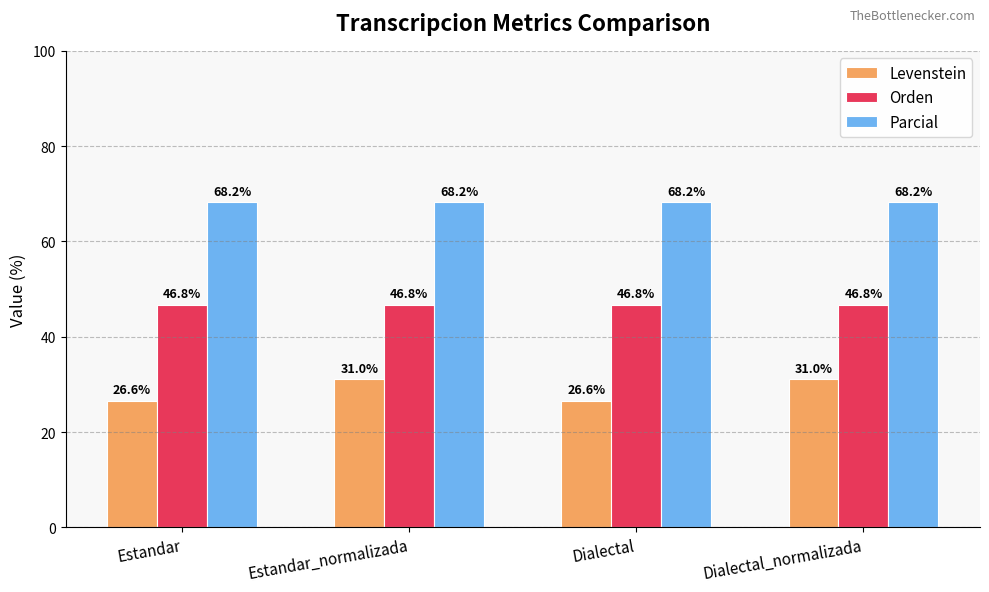

True or false: Parcial has a value of 32.8 at Estandar.

False